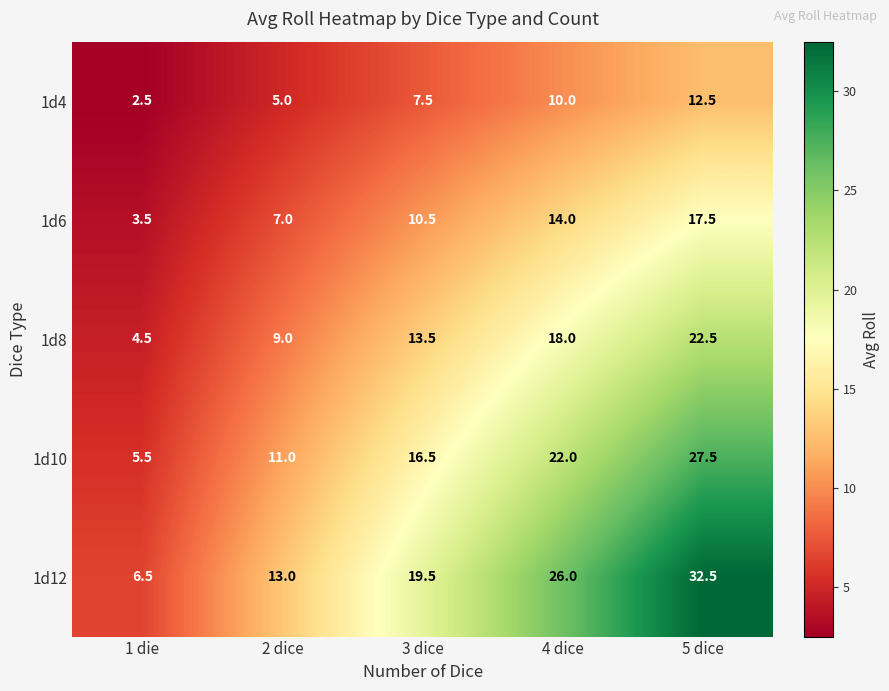

At which label is 1d12 closest to 19?

3 dice